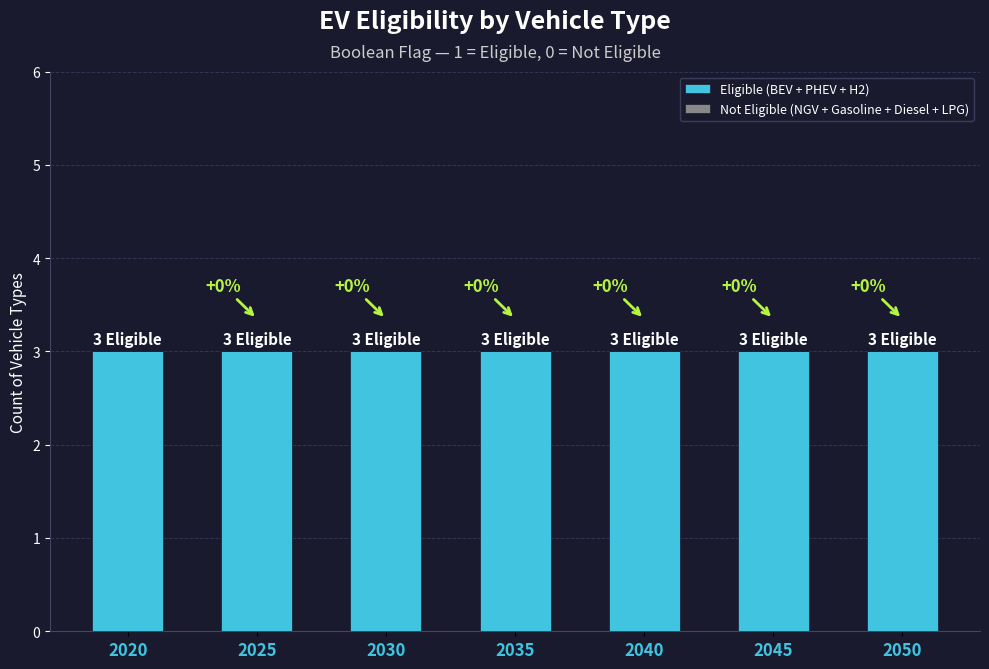

What is the value of the Eligible (BEV + PHEV + H2) bar at the 1st from the left?

3